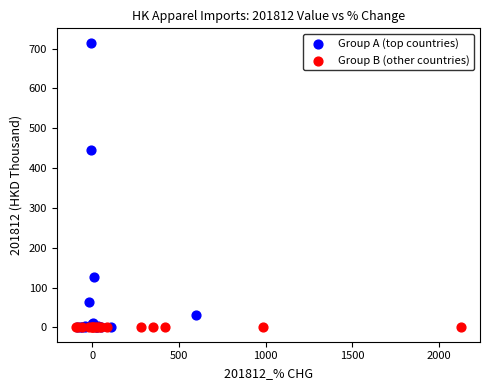

Which series contains the highest Y value?

Group A (top countries)